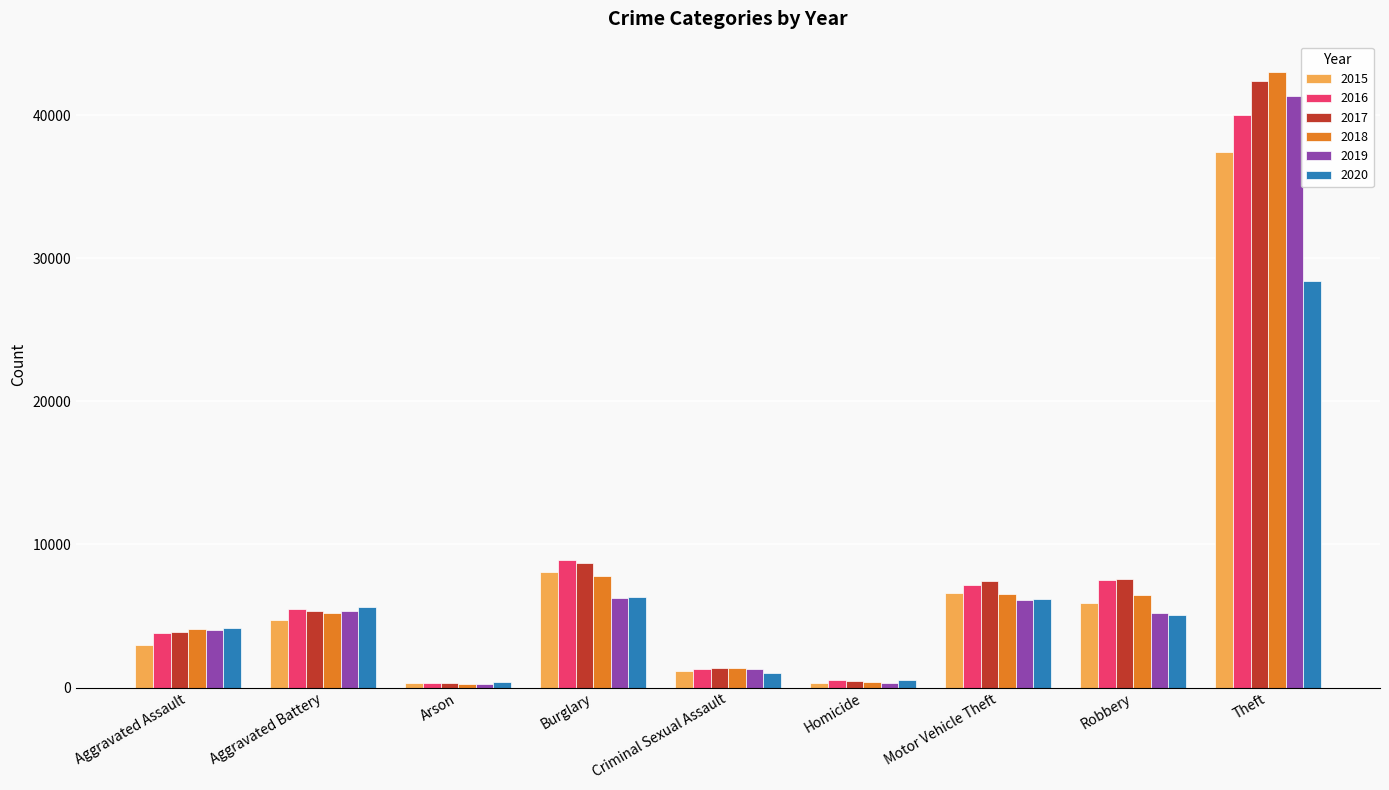

What is the sum of the 2018 values at Homicide and Robbery?

6830